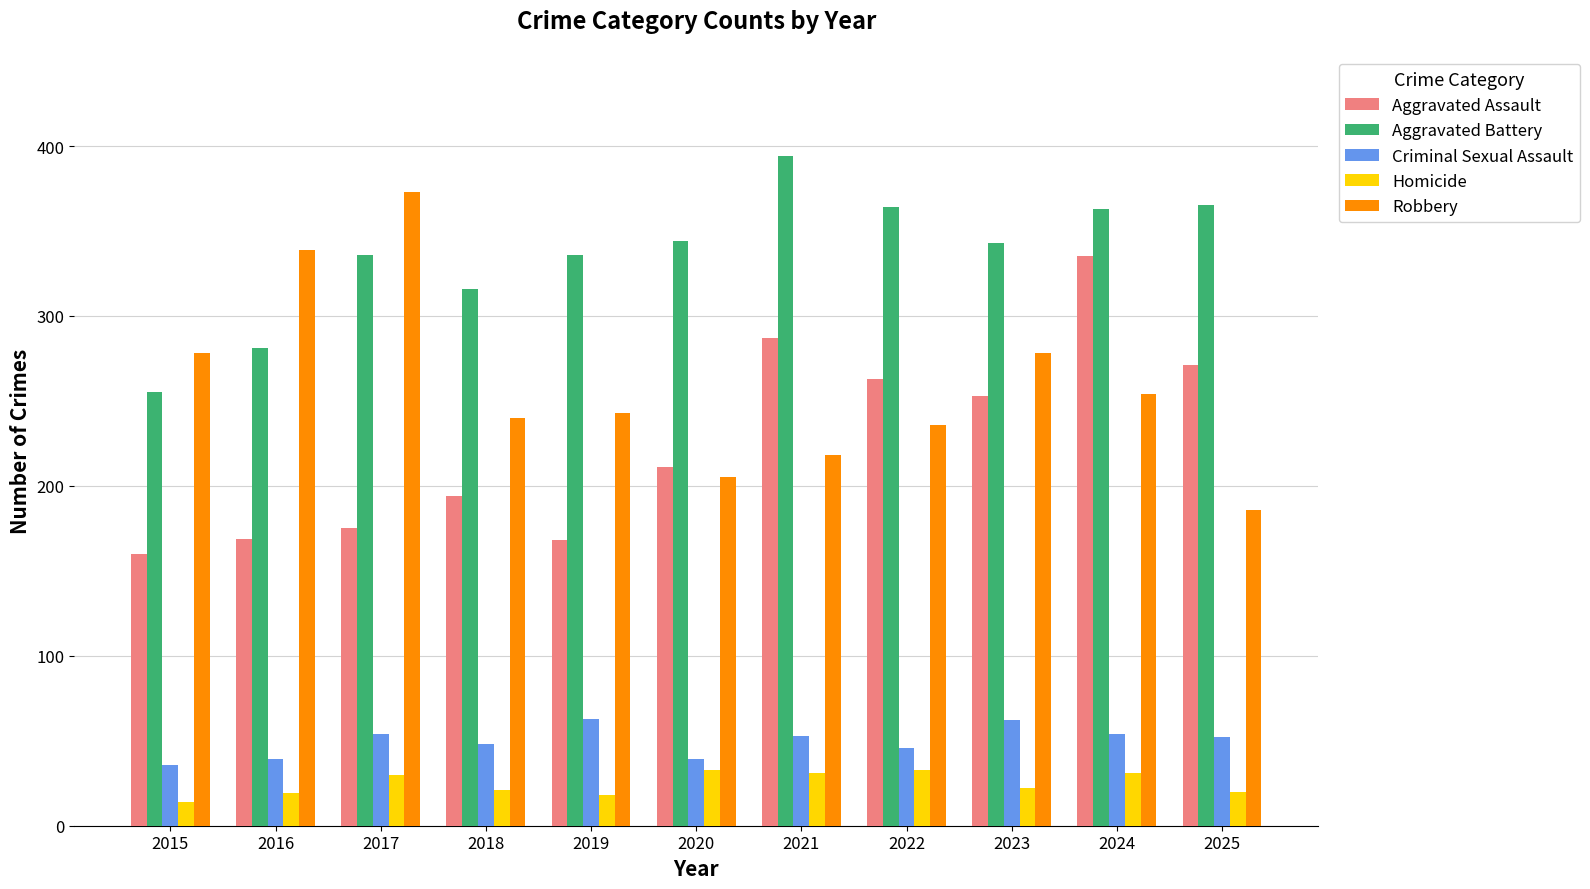

Between 2015 and 2021, which series saw the biggest shift?

Aggravated Battery